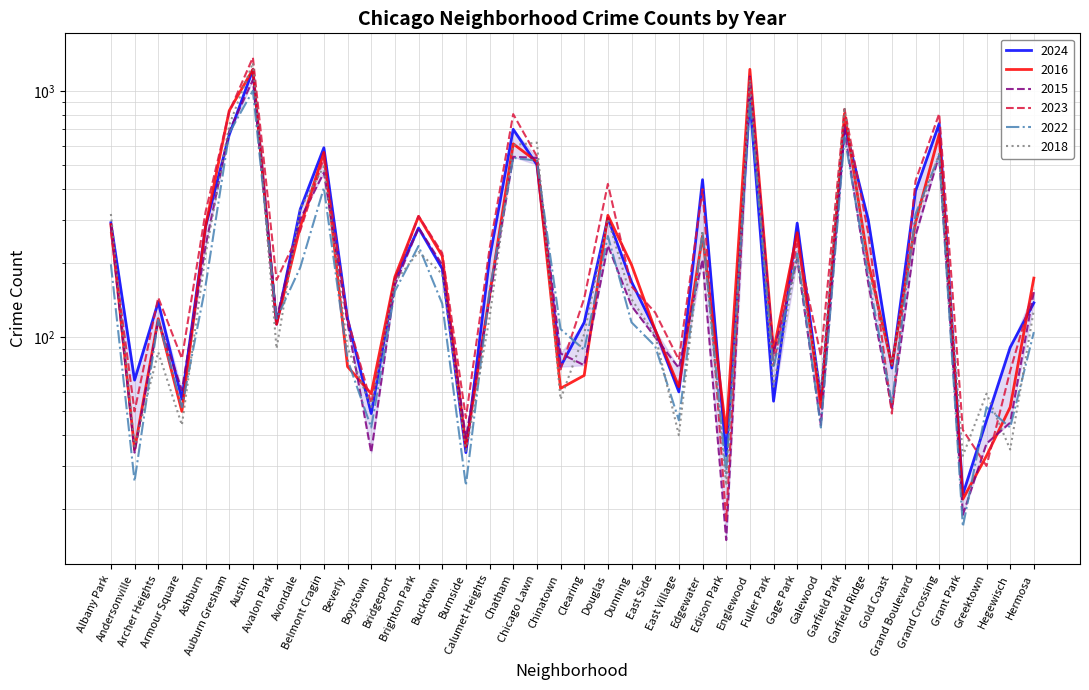

Read the 2015 value at Greektown.

37